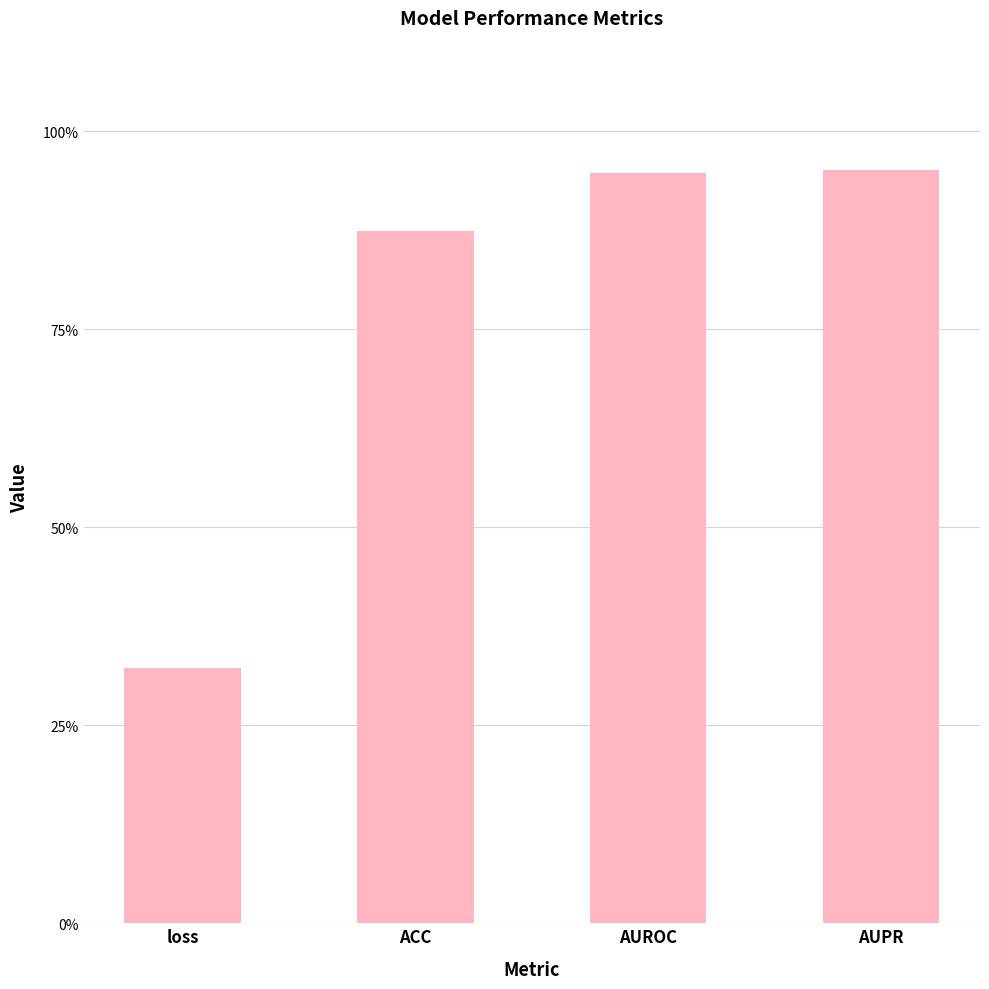

Reading right to left, transcribe all the data shown in this chart.

AUPR=1.0	AUROC=0.9	ACC=0.9	loss=0.3